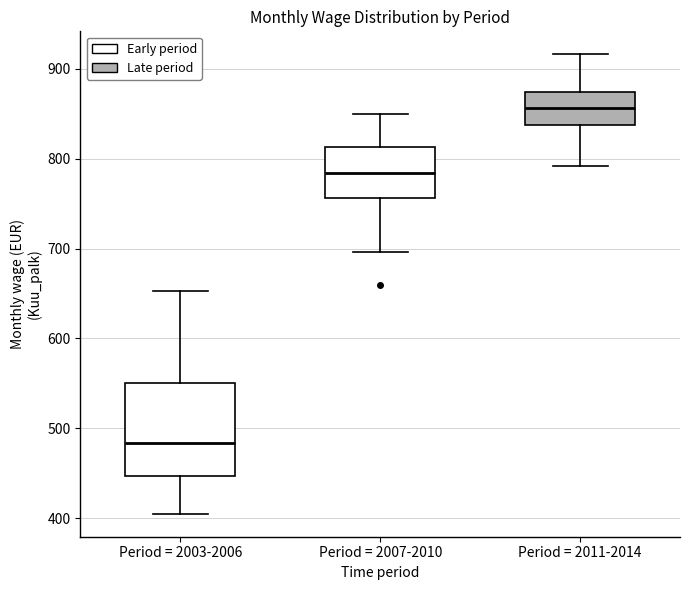

Reading left to right, read every box against the y-axis: the position of its median line, the range the box covers, and the ends of its whiskers. The values are not printed on the chart, so give them approximately, as read against the axis.

Period = 2003-2006: median 480, box 450 to 550, whiskers 400 to 650
Period = 2007-2010: median 780, box 760 to 810, whiskers 700 to 850
Period = 2011-2014: median 860, box 840 to 870, whiskers 790 to 920